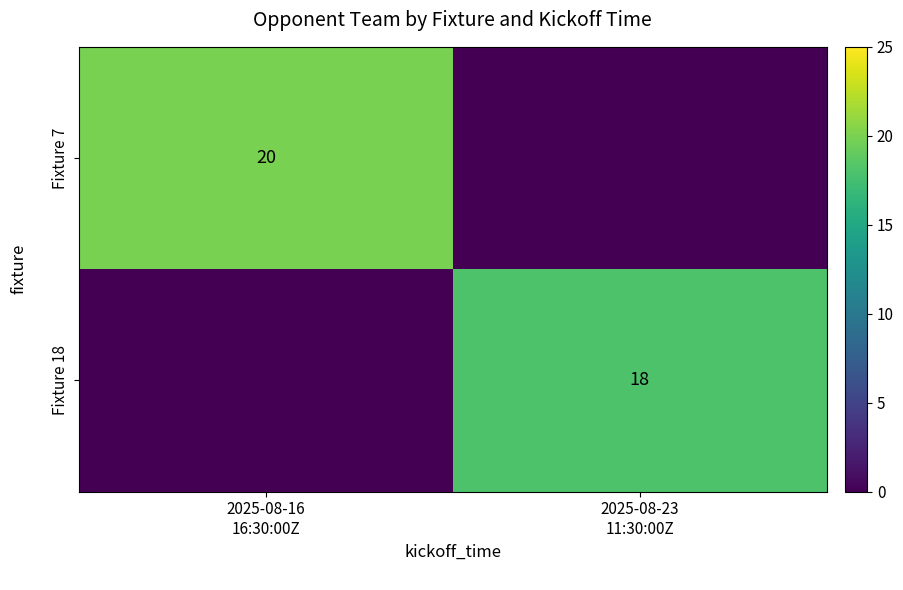

What value does the Fixture 7 series have at 2025-08-16 16:30:00Z?

20